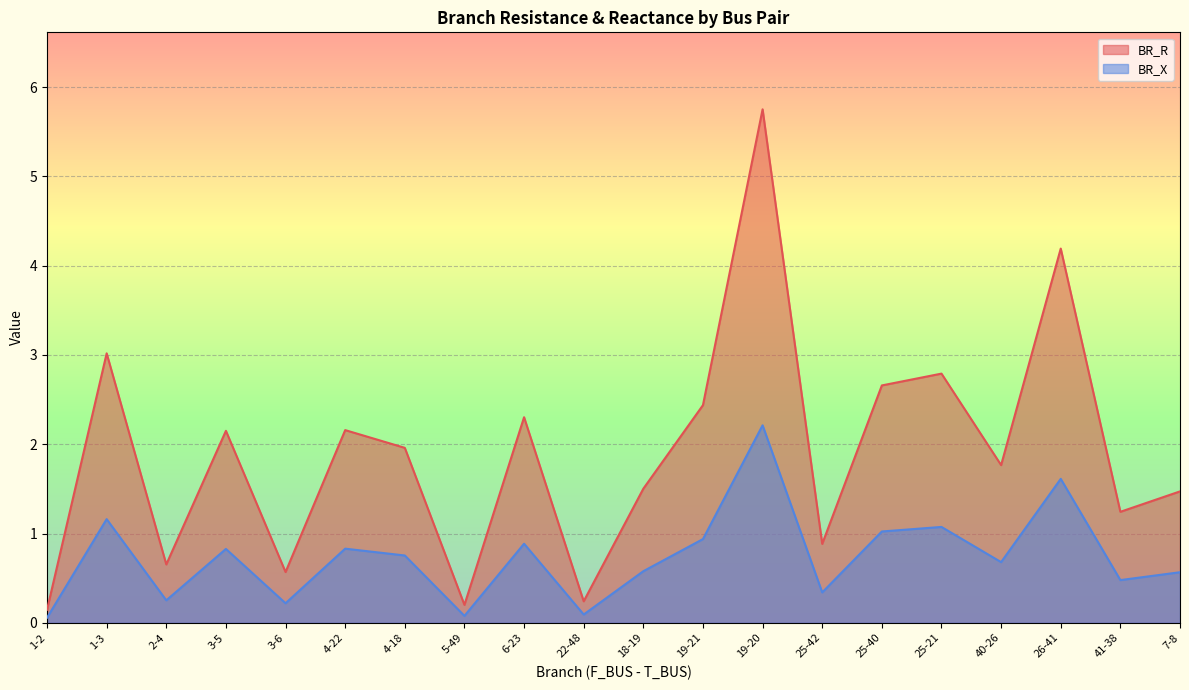

True or false: BR_X and BR_R intersect in this chart.

False